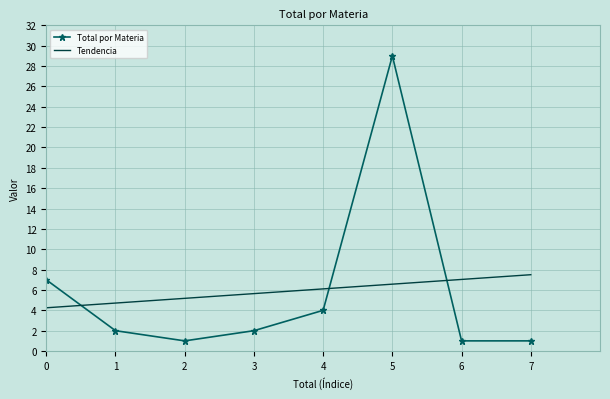

List the series in order of their peak value, highest first.

Total por Materia, Tendencia